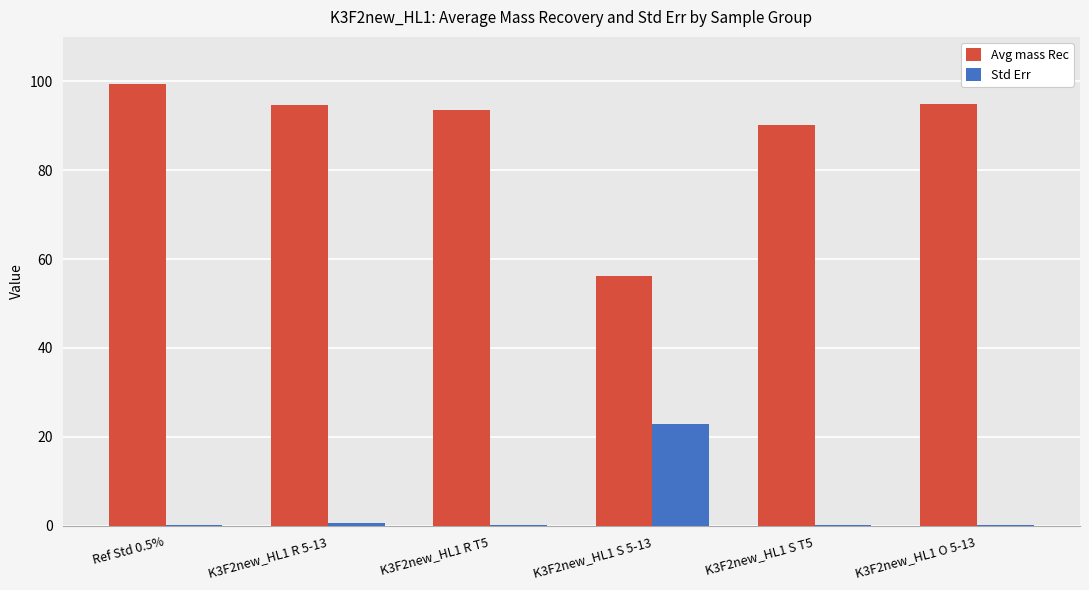

Which series has the largest total across all categories?

Avg mass Rec